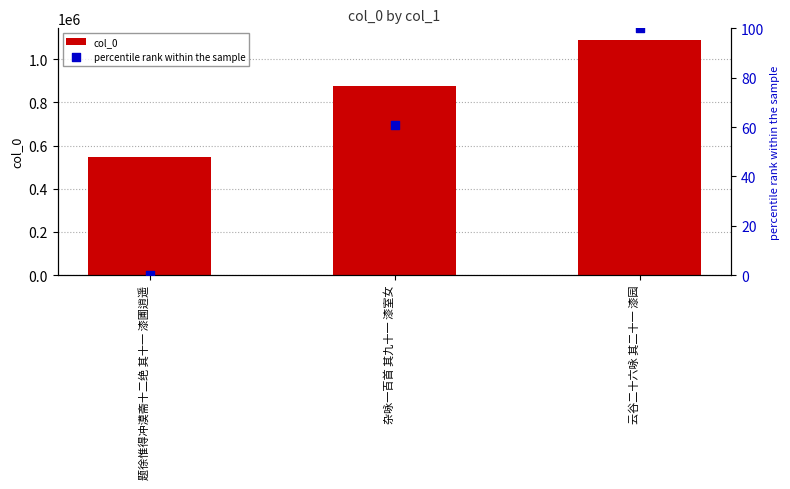

Which series has the largest total across all categories?

col_0